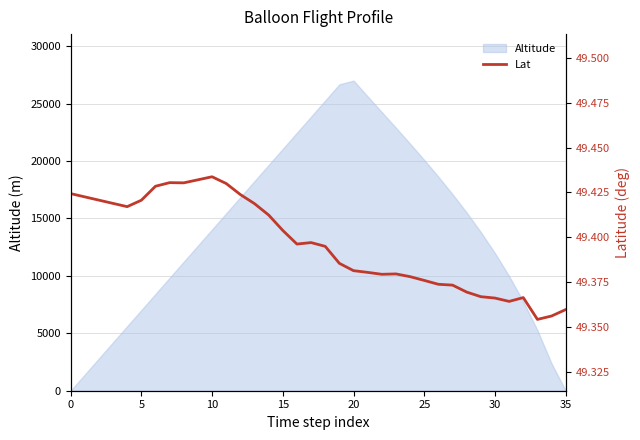

The Altitude series shows 0.0 at 0. True or false?

True